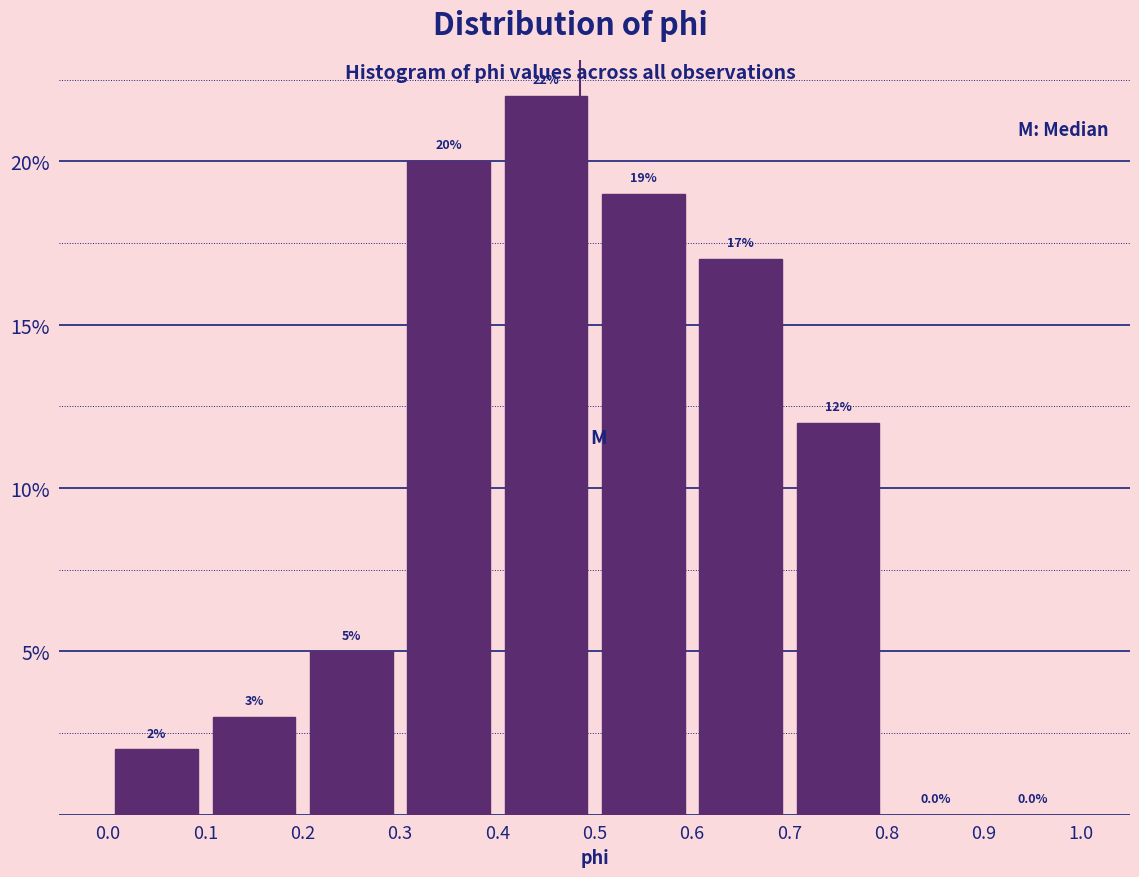

Reading left to right, list every bar in this chart as the range it spans on the x-axis followed by its height.

0.0 to 0.1: 2.0
0.1 to 0.2: 3.0
0.2 to 0.3: 5.0
0.3 to 0.4: 20.0
0.4 to 0.5: 22.0
0.5 to 0.6: 19.0
0.6 to 0.7: 17.0
0.7 to 0.8: 12.0
0.8 to 0.9: 0.0
0.9 to 1.0: 0.0